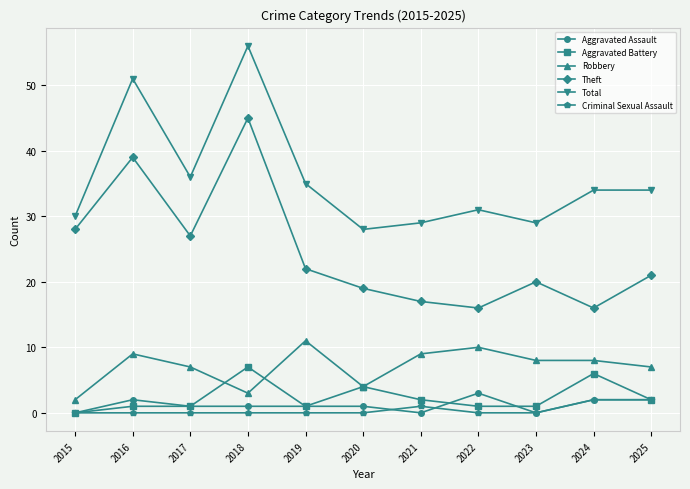

How many data points in Robbery are less than 8?

5